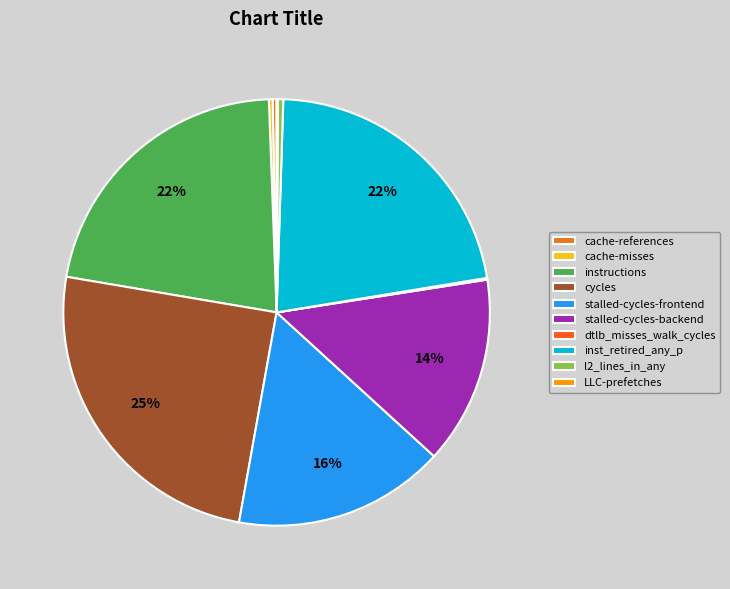

Is it true that LLC-prefetches is 0% of the pie?

True